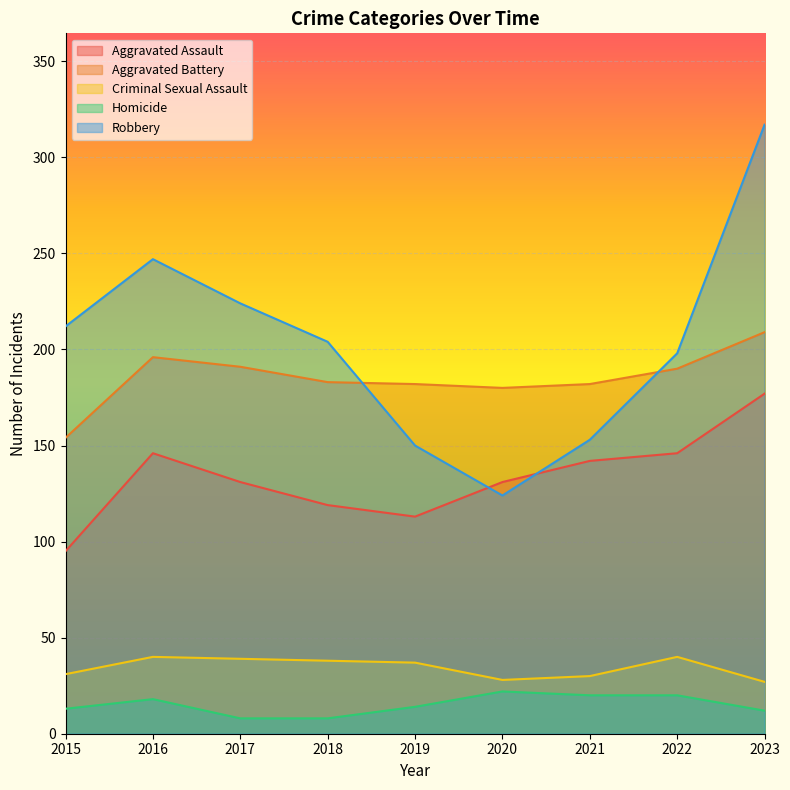

How many distinct data groups are displayed?

5